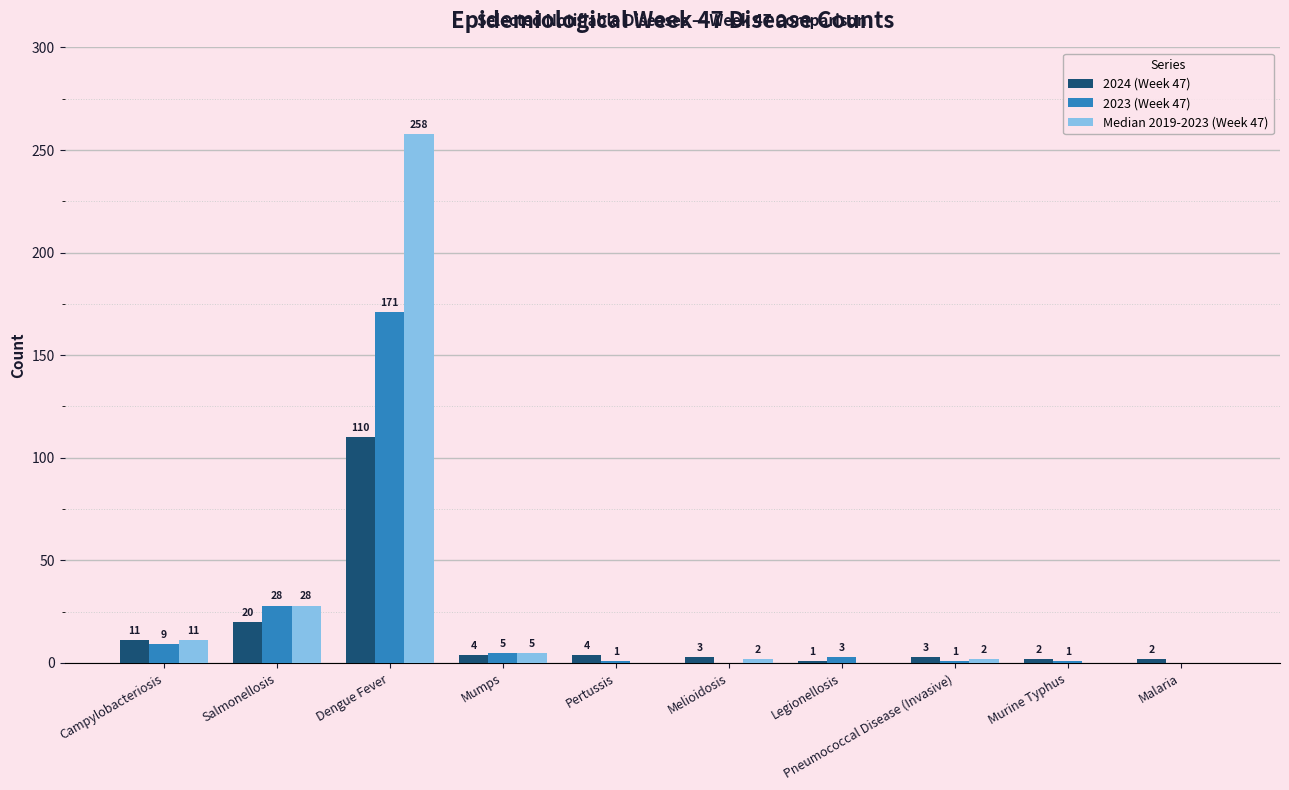

Which label corresponds to the largest value in the chart?

Dengue Fever